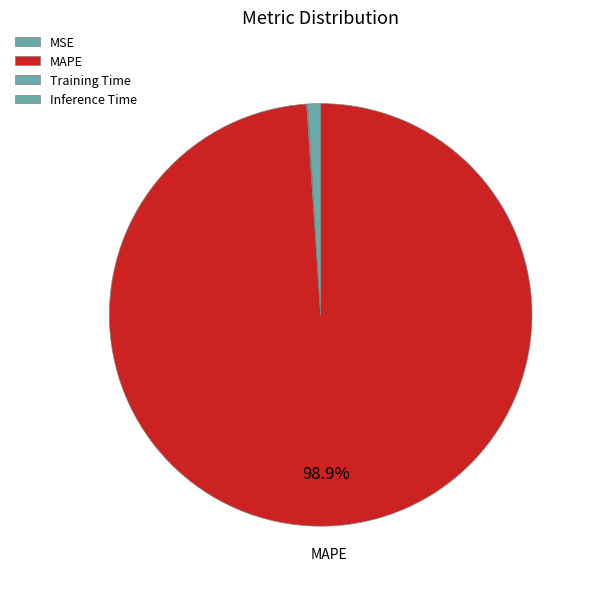

To the nearest percent, what percentage of the pie is Inference Time?

1%